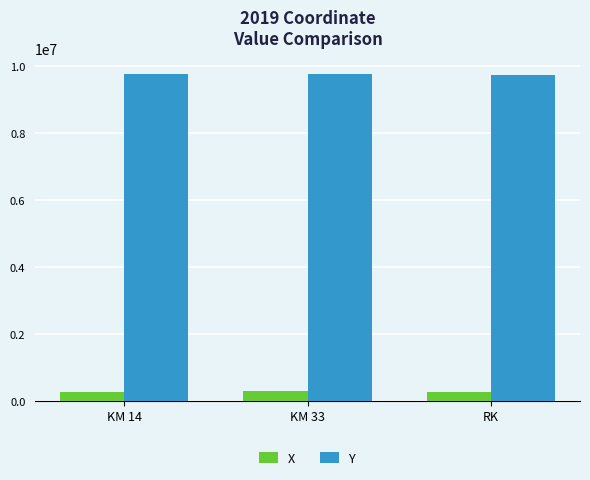

What is the spread (max minus min) of values at KM 33?

9459507.4